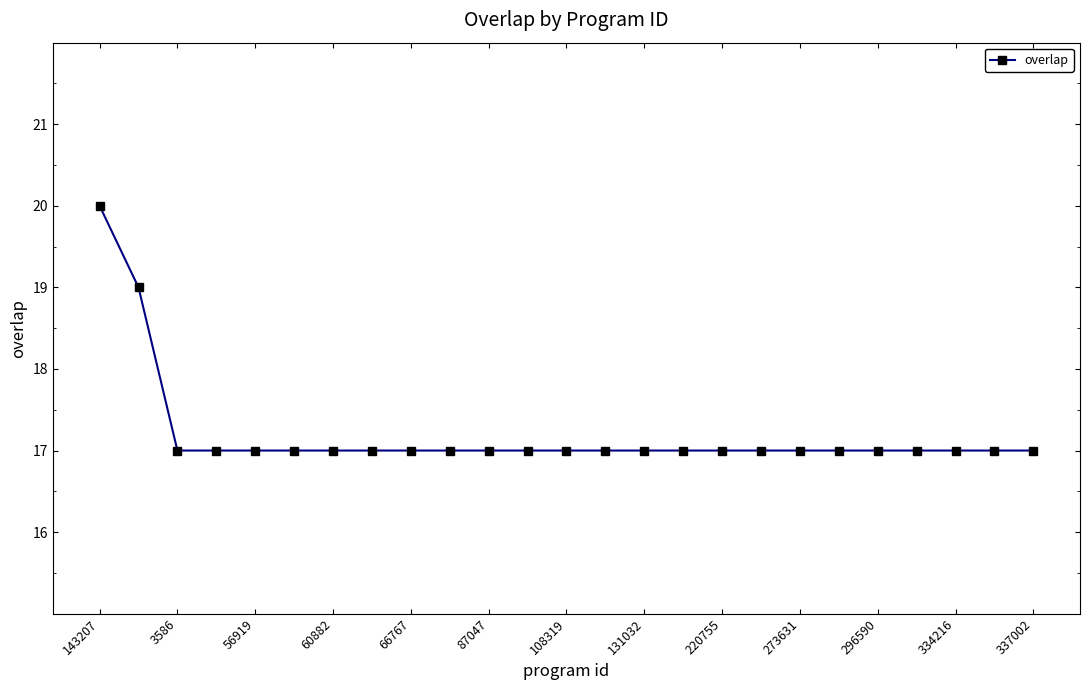

What is the greatest value displayed?

20